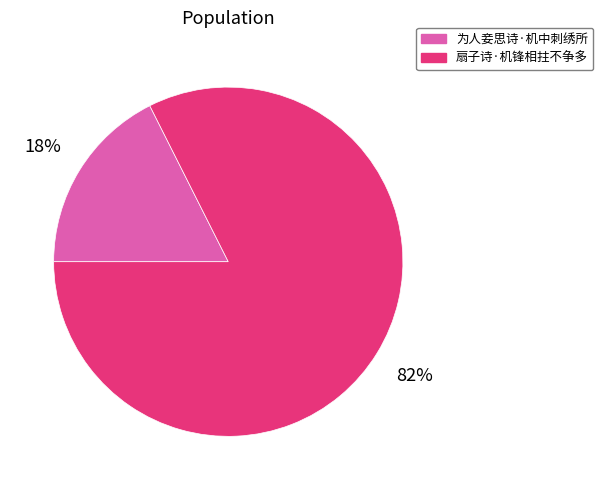

Is the sum of 扇子诗·机锋相拄不争多 and 为人妾思诗·机中刺绣所 greater than half?

Yes